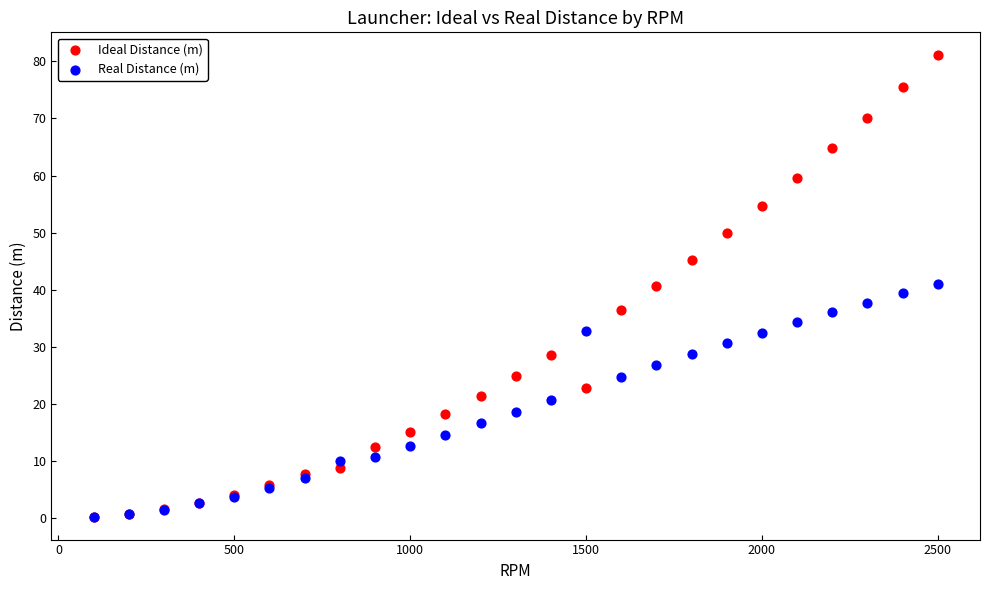

Which series reaches the maximum Y coordinate?

Ideal Distance (m)